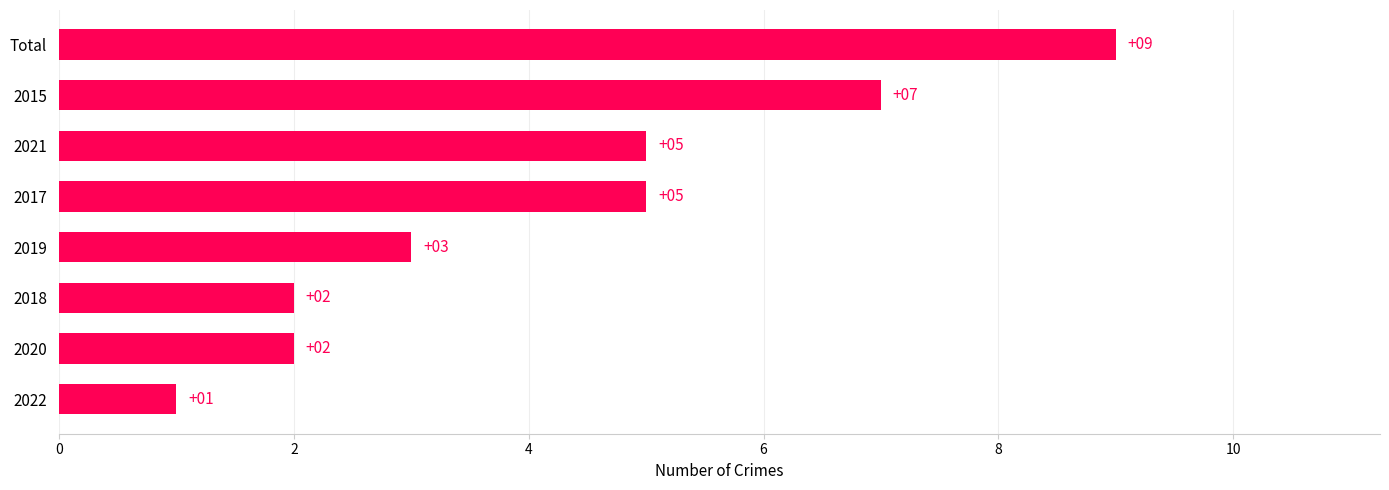

What is the difference between the maximum and second lowest values?

7